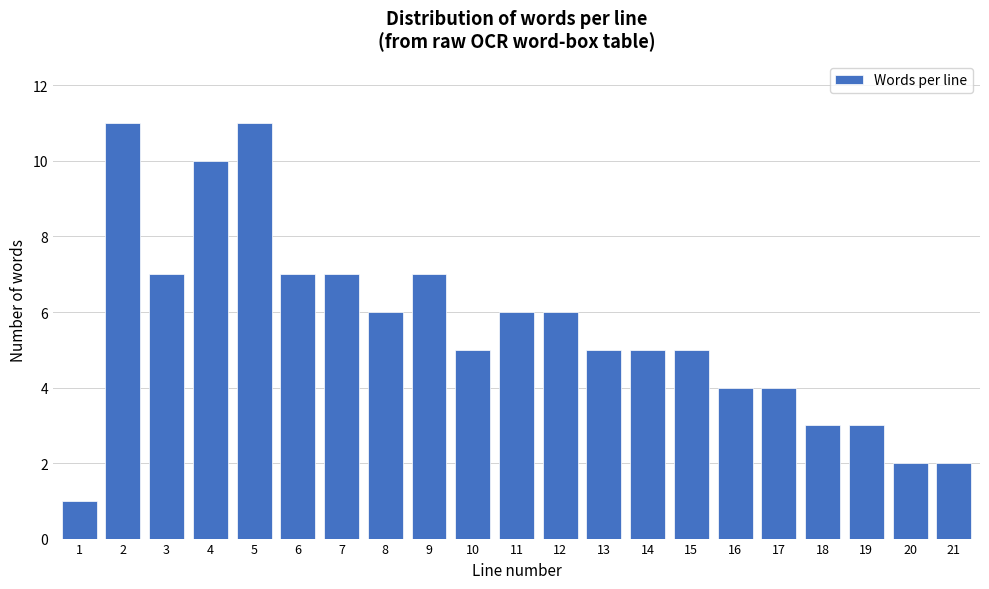

Reading left to right, list all the values displayed in this chart.

1	11	7	10	11	7	7	6	7	5	6	6	5	5	5	4	4	3	3	2	2